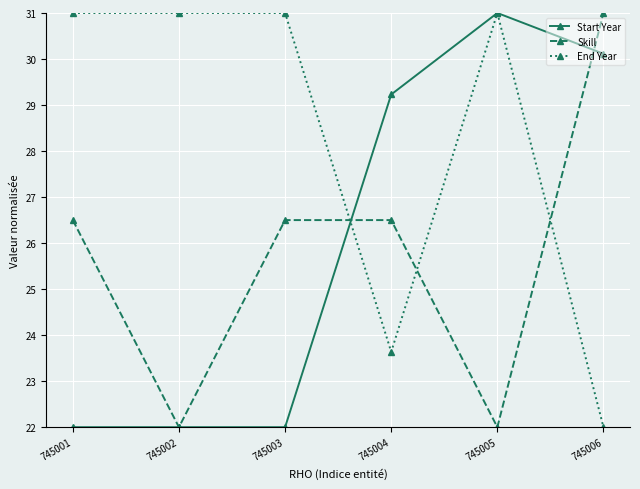

After their last crossing, which series has the higher values: Skill or End Year?

Skill